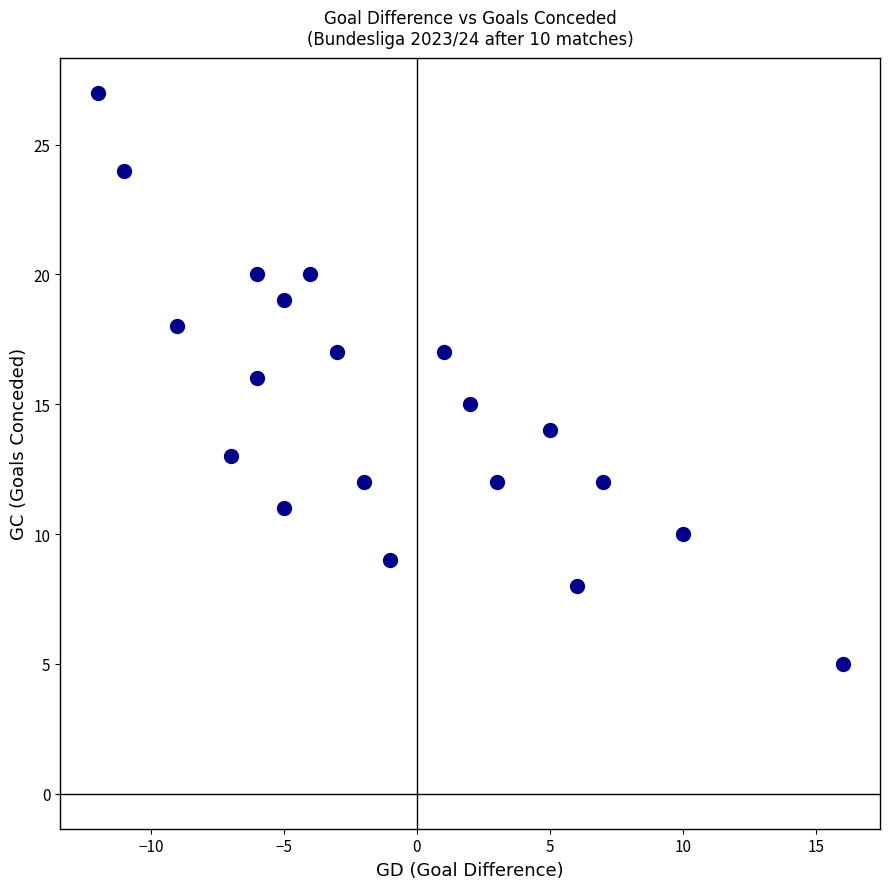

What is the range of X values (max minus min)?

28